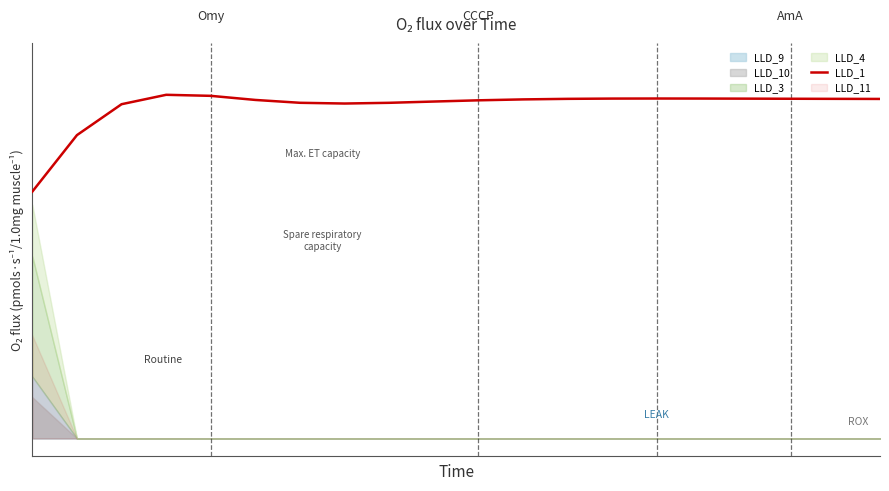

What is the value of the 15th point from the left?

1.0